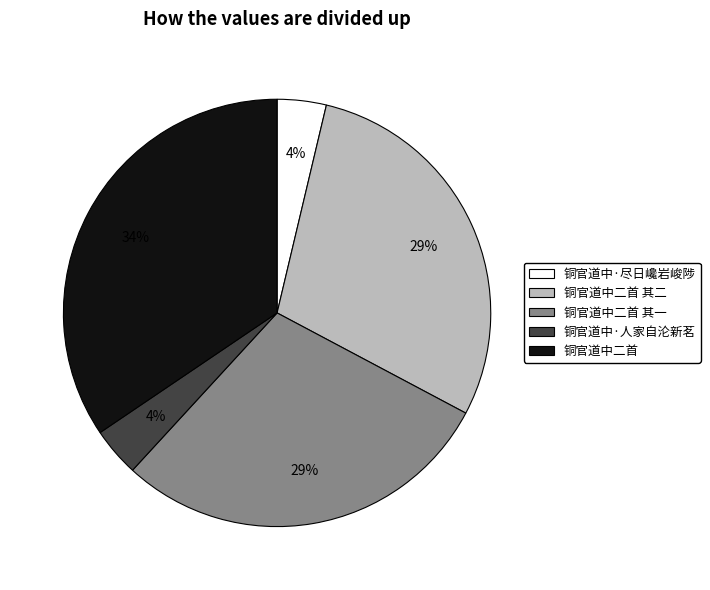

What percentage is the 铜官道中·尽日巉岩峻陟 slice, to the nearest percent?

4%